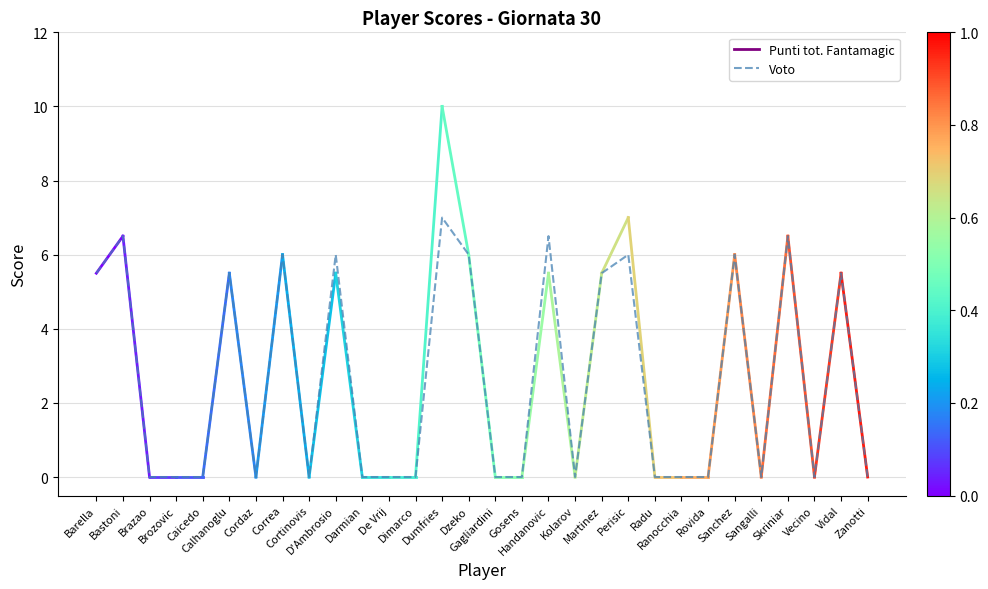

What is the maximum value shown in the chart?

7.0